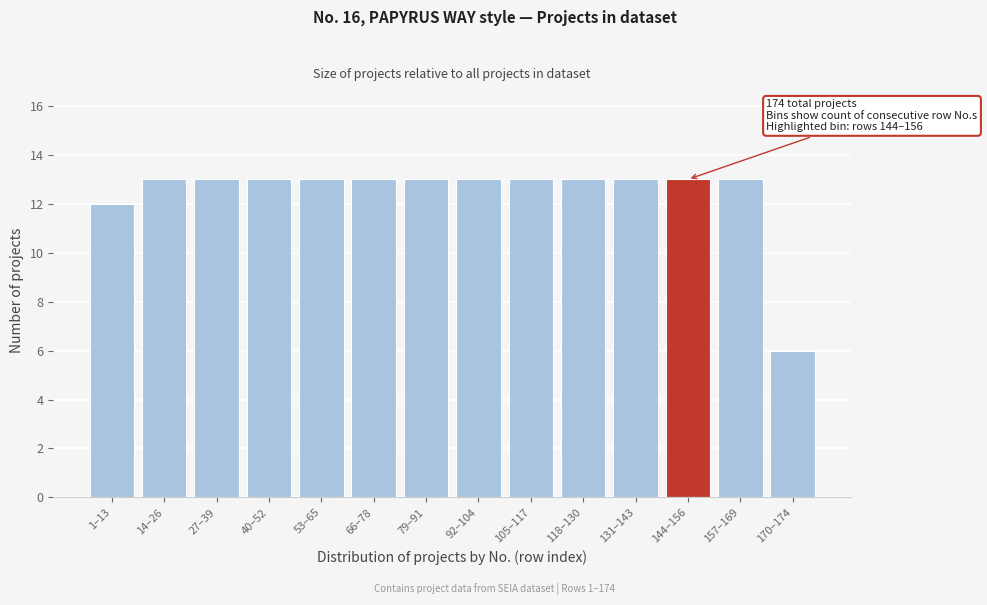

Reading left to right, extract all data points from this chart.

12	13	13	13	13	13	13	13	13	13	13	13	13	6